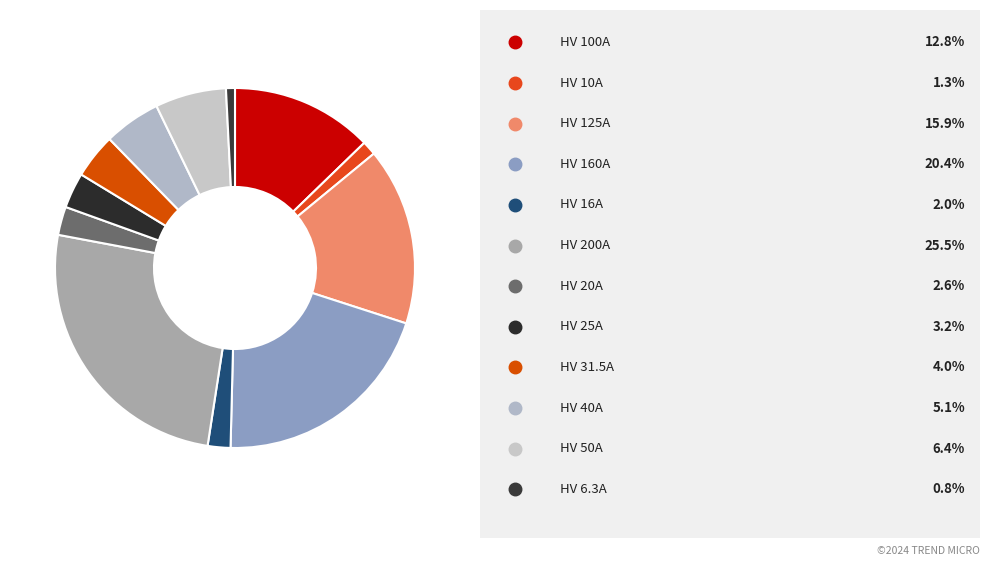

Which slice is the largest?

HV 200A